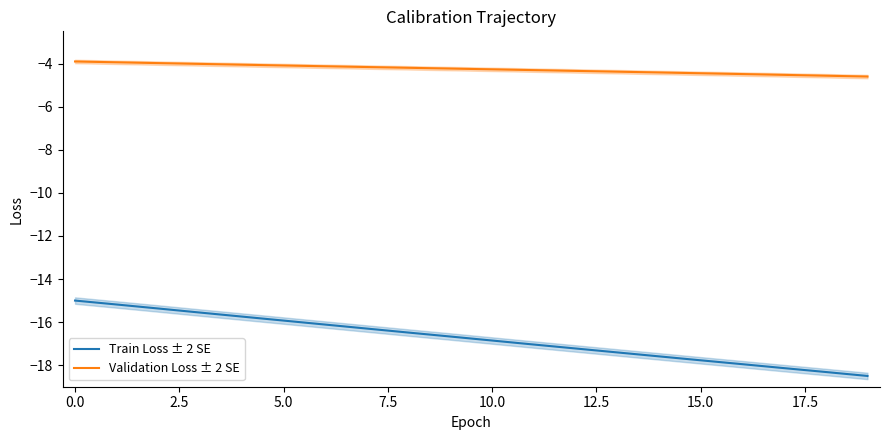

True or false: Validation Loss ± 2 SE and Train Loss ± 2 SE cross at least once.

False